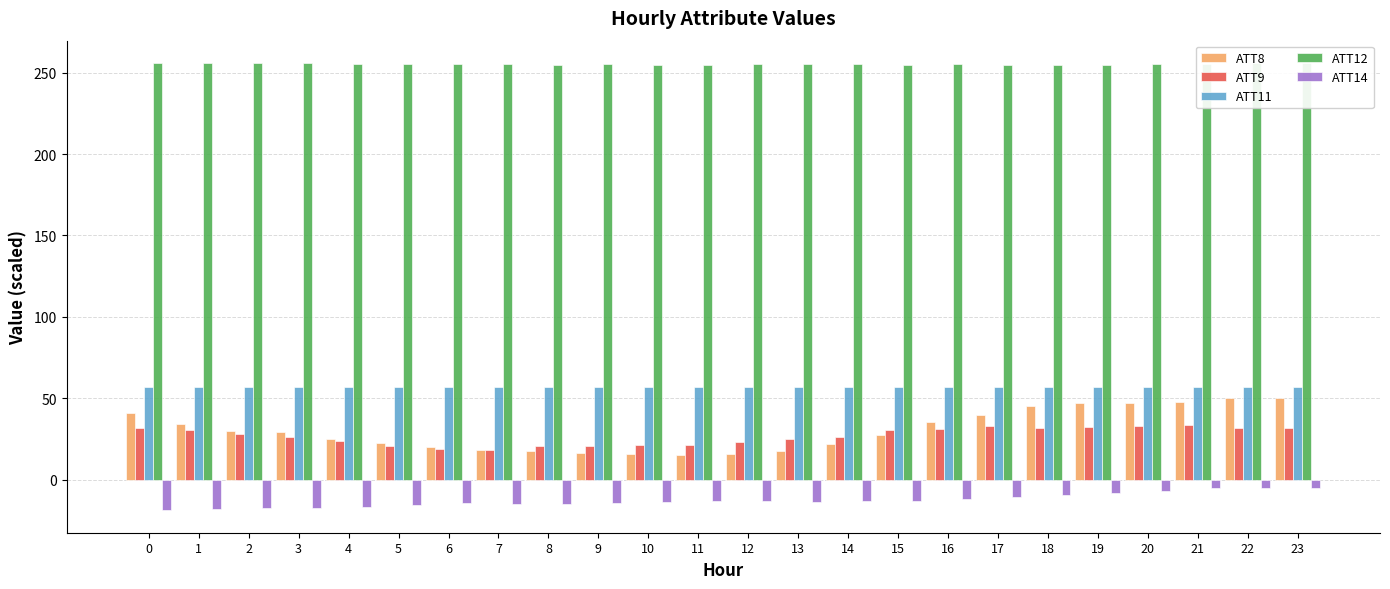

Are the bars grouped side by side (vs. stacked)?

Yes